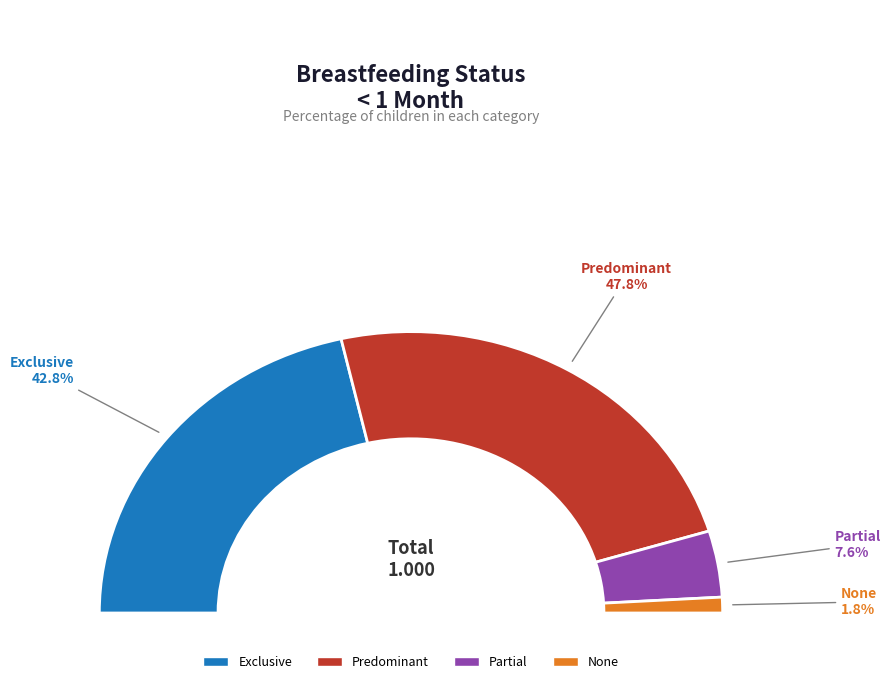

How many segments does this pie chart have?

4